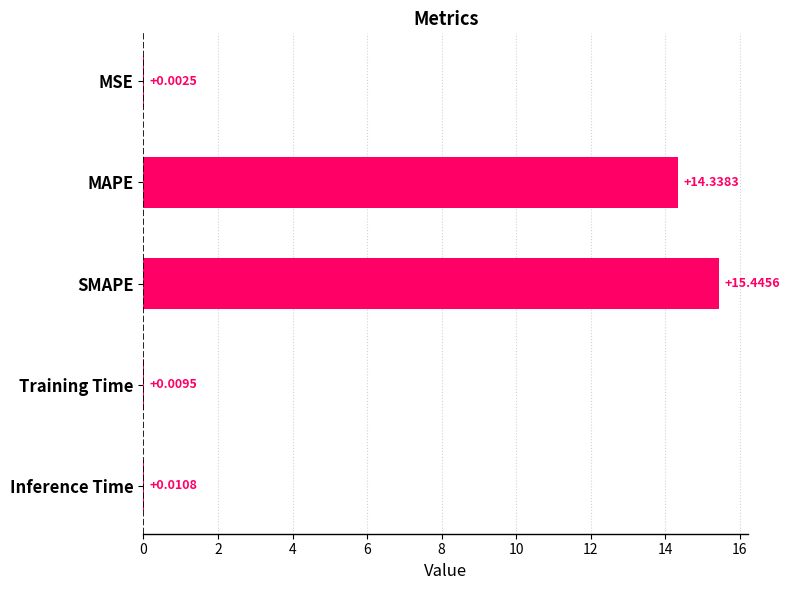

How many categories are shown in the chart?

5